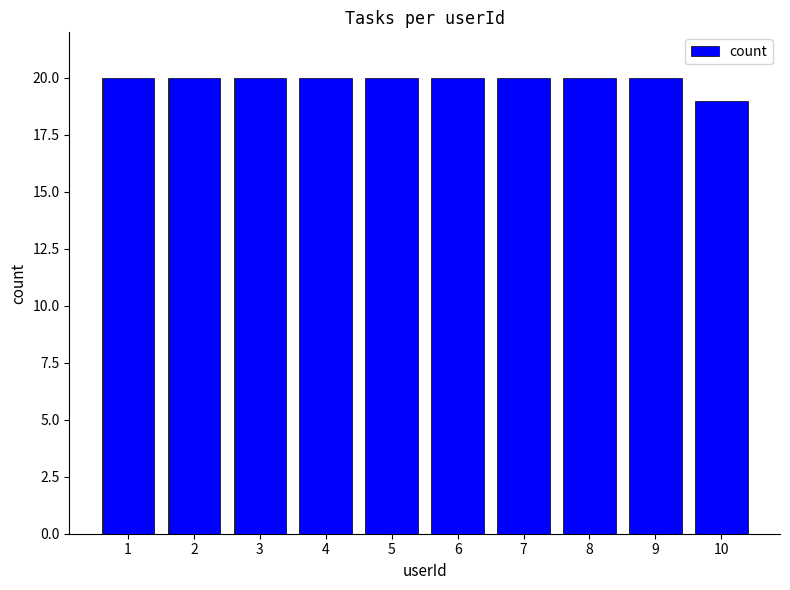

Is it true that the value at 3 is 10?

False